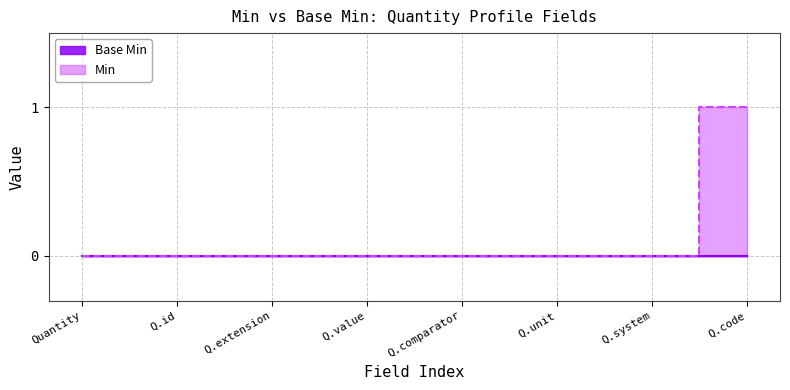

What position from the left is Q.comparator?

5